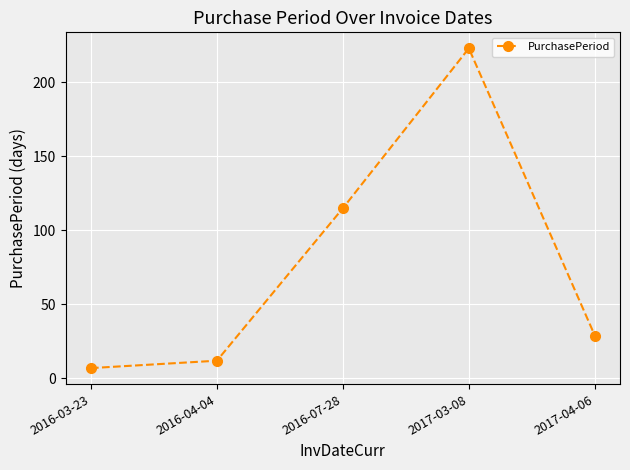

Rank the categories by value from lowest to highest.

2016-03-23, 2016-04-04, 2017-04-06, 2016-07-28, 2017-03-08